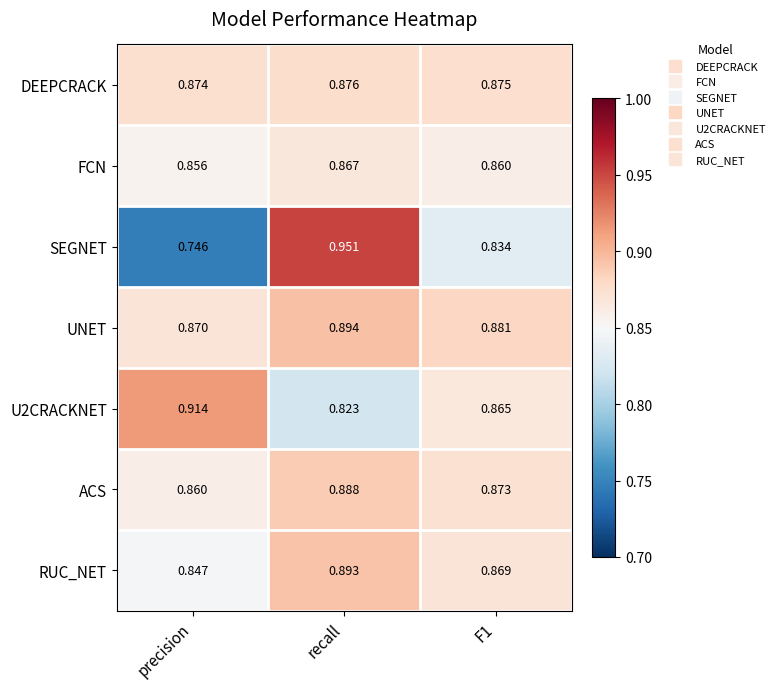

Rank the series at recall from lowest to highest value.

U2CRACKNET, FCN, DEEPCRACK, ACS, RUC_NET, UNET, SEGNET